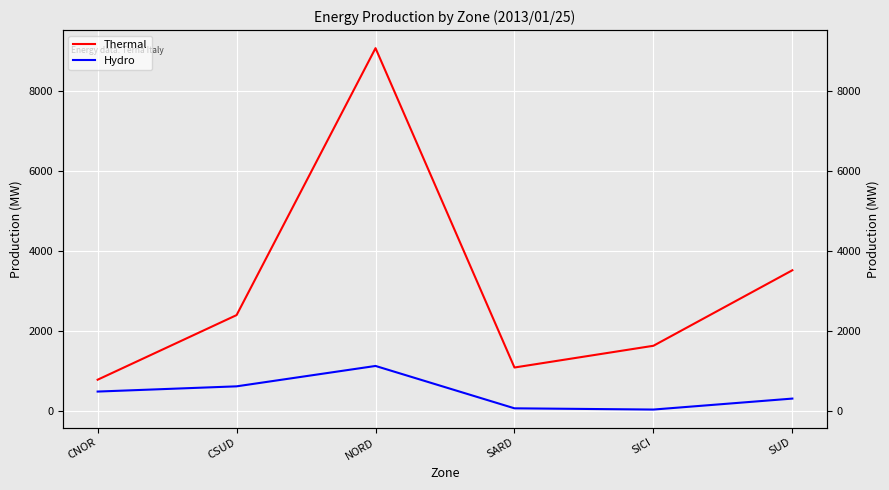

The Hydro series shows 608 at CSUD. True or false?

True